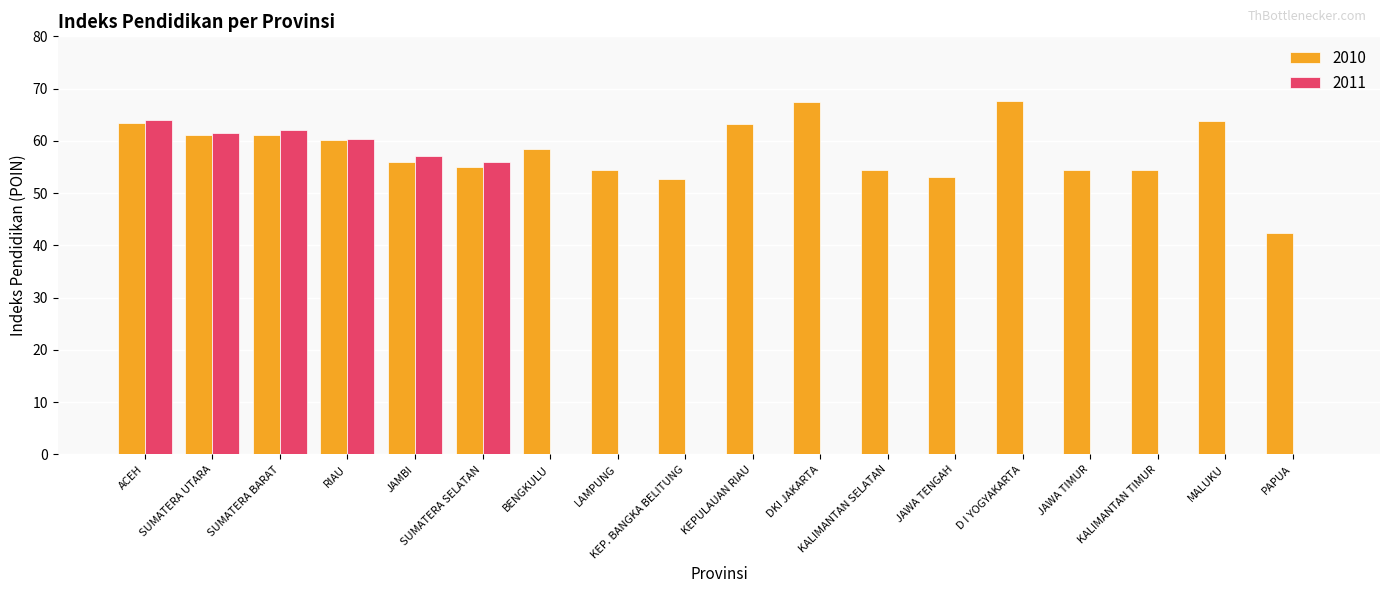

Which series changed the most between RIAU and BENGKULU?

2011